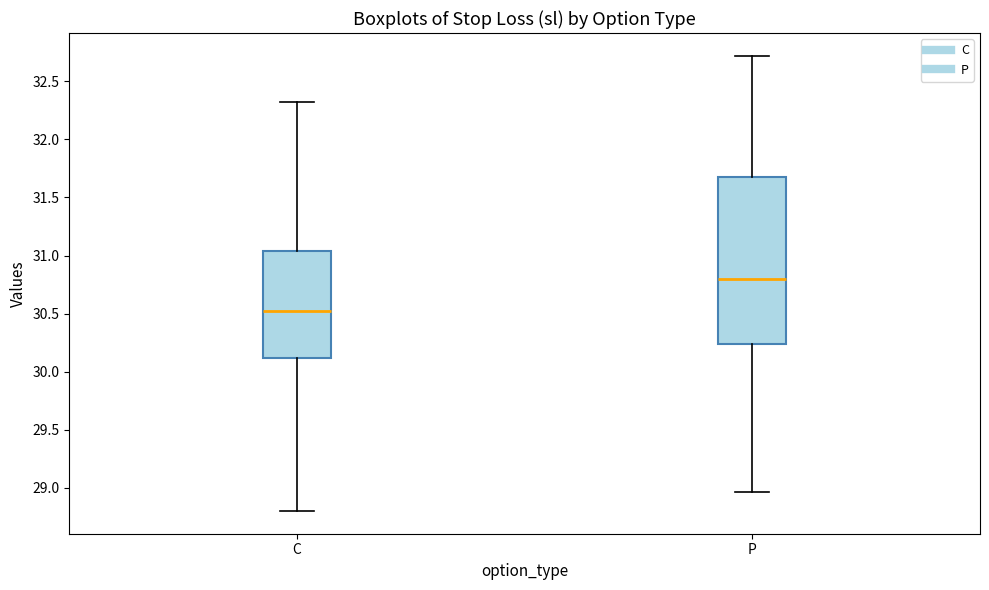

Where does the lower whisker of the box for C end on the y-axis? The values are not printed on the chart, so give them approximately, as read against the axis.

28.80